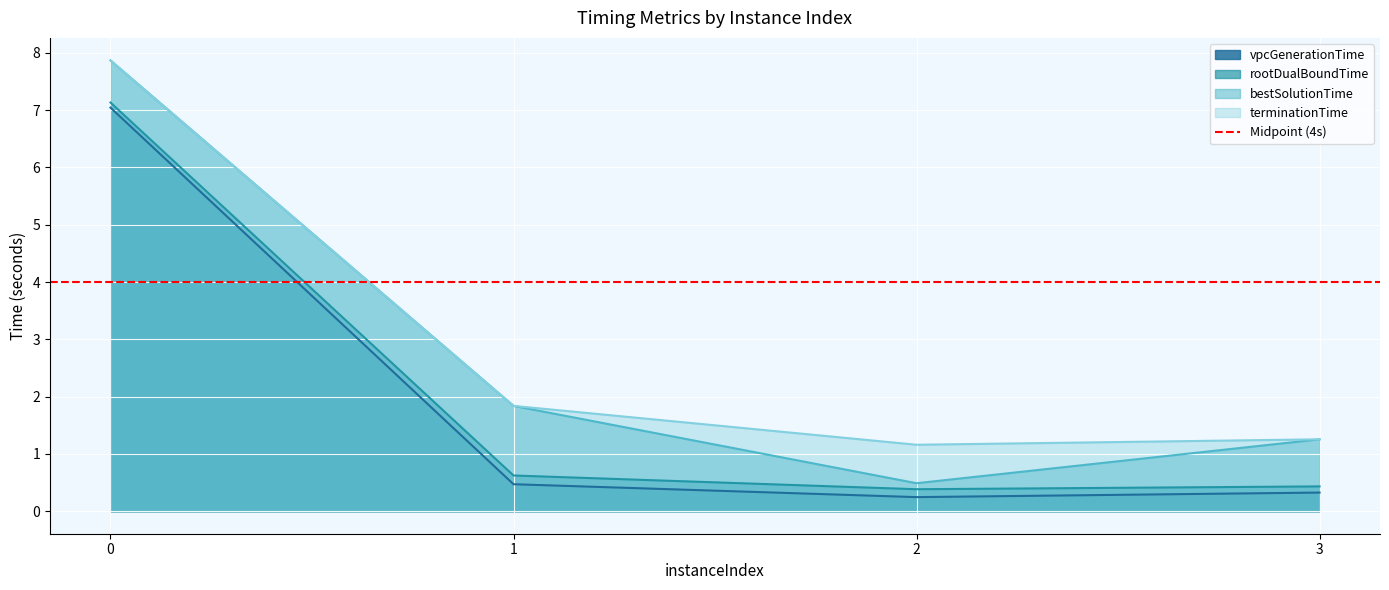

What is the value of the terminationTime point at the 3rd from the left?

1.2